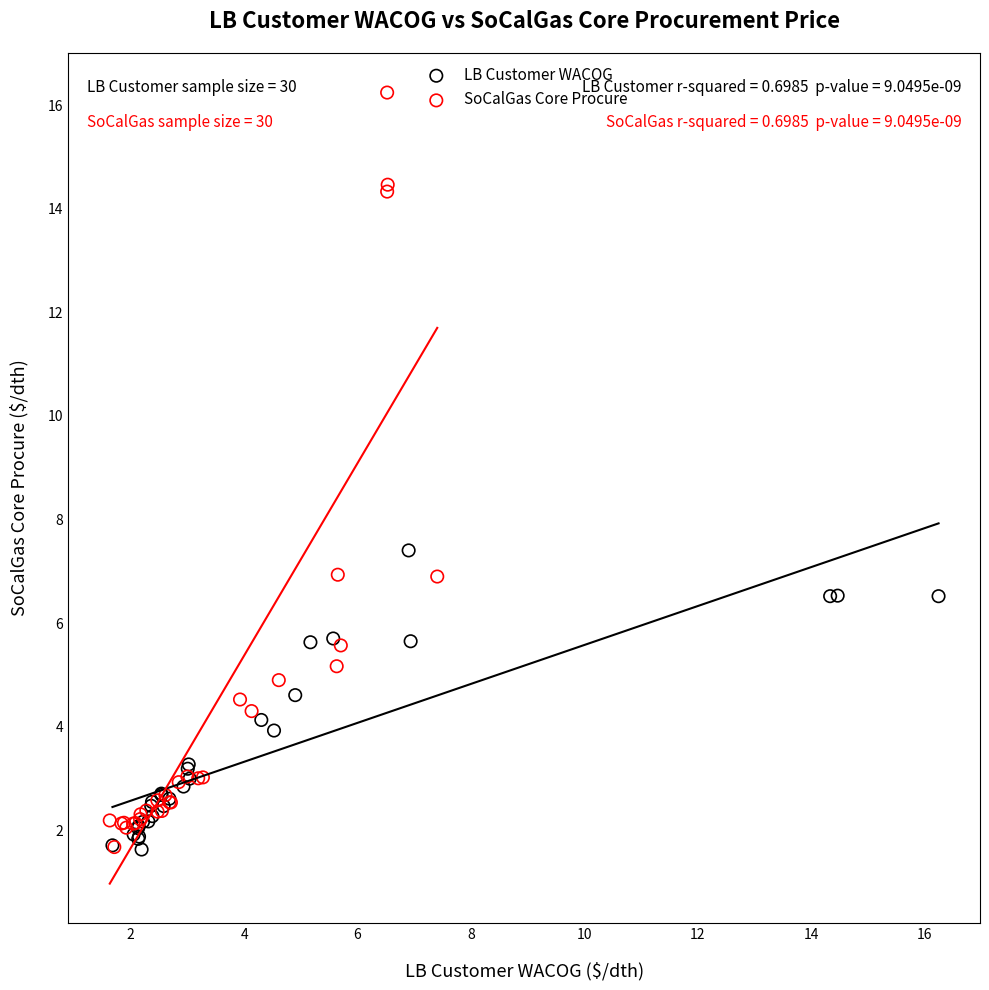

Which series reaches the maximum Y coordinate?

SoCalGas Core Procure